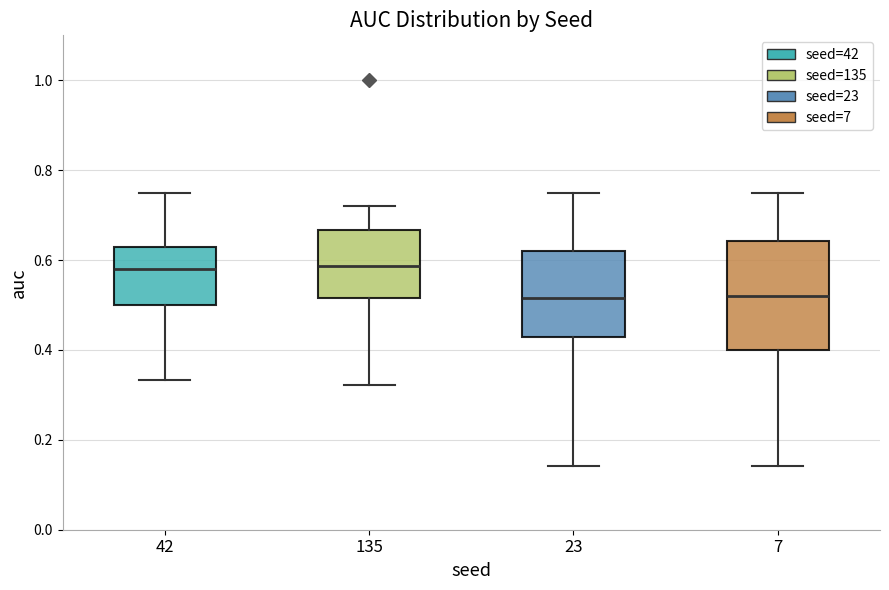

Reading left to right, read every box against the y-axis: the position of its median line, the range the box covers, and the ends of its whiskers. The values are not printed on the chart, so give them approximately, as read against the axis.

42: median 0.58, box 0.50 to 0.62, whiskers 0.34 to 0.76
135: median 0.58, box 0.52 to 0.66, whiskers 0.32 to 0.72
23: median 0.52, box 0.42 to 0.62, whiskers 0.14 to 0.76
7: median 0.52, box 0.40 to 0.64, whiskers 0.14 to 0.76